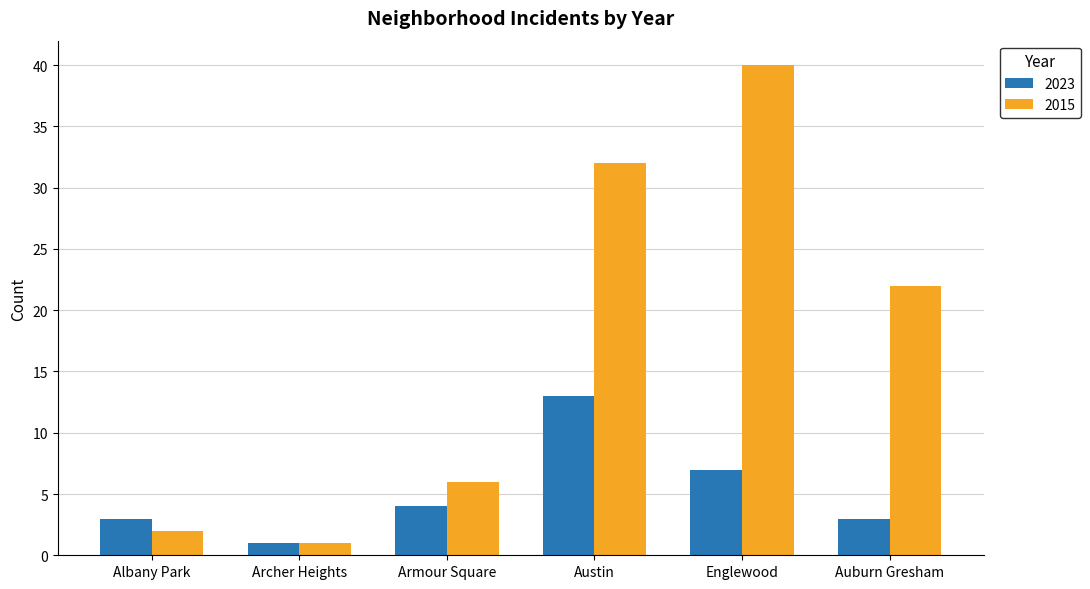

What position from the right is Archer Heights?

5